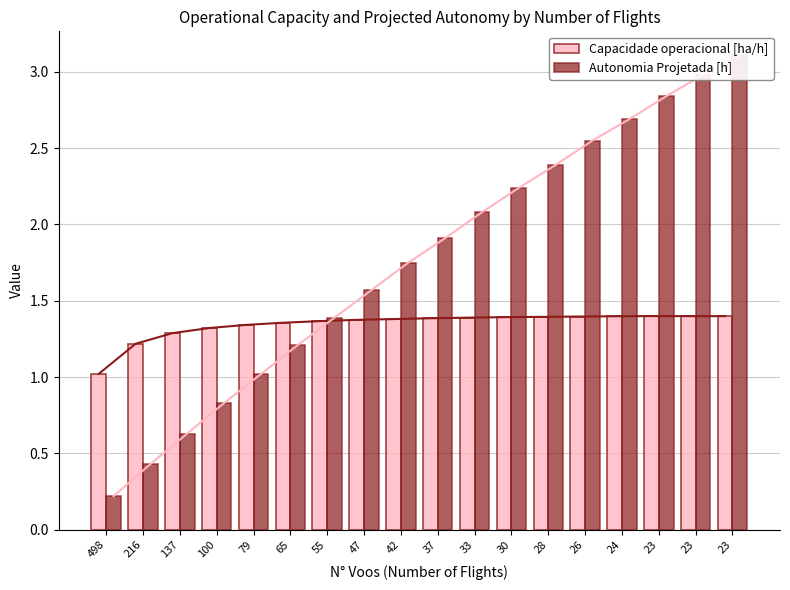

At how many categories does at least one series exceed 0?

18